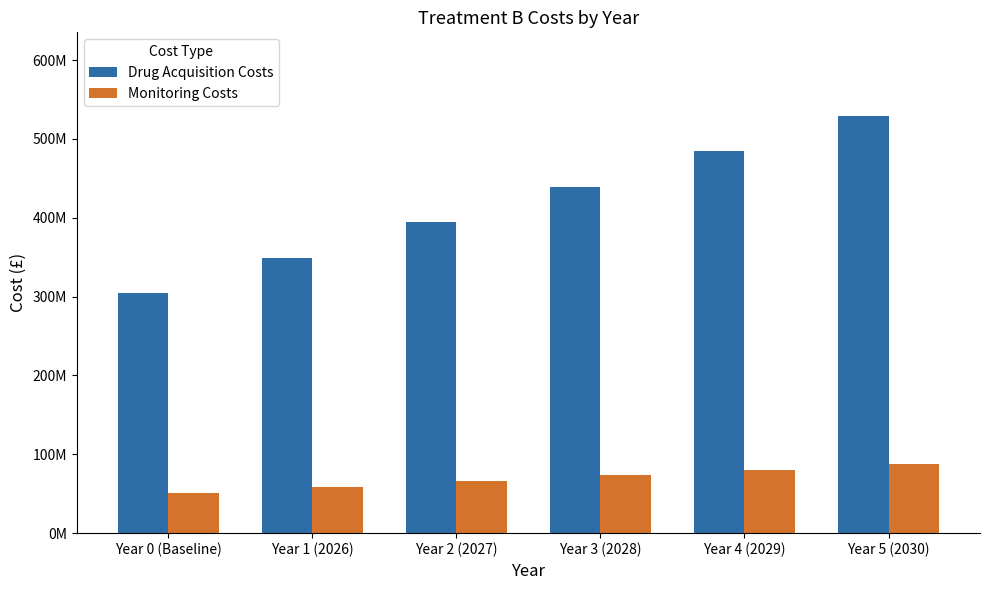

Which category has the highest value across all series?

Year 5 (2030)